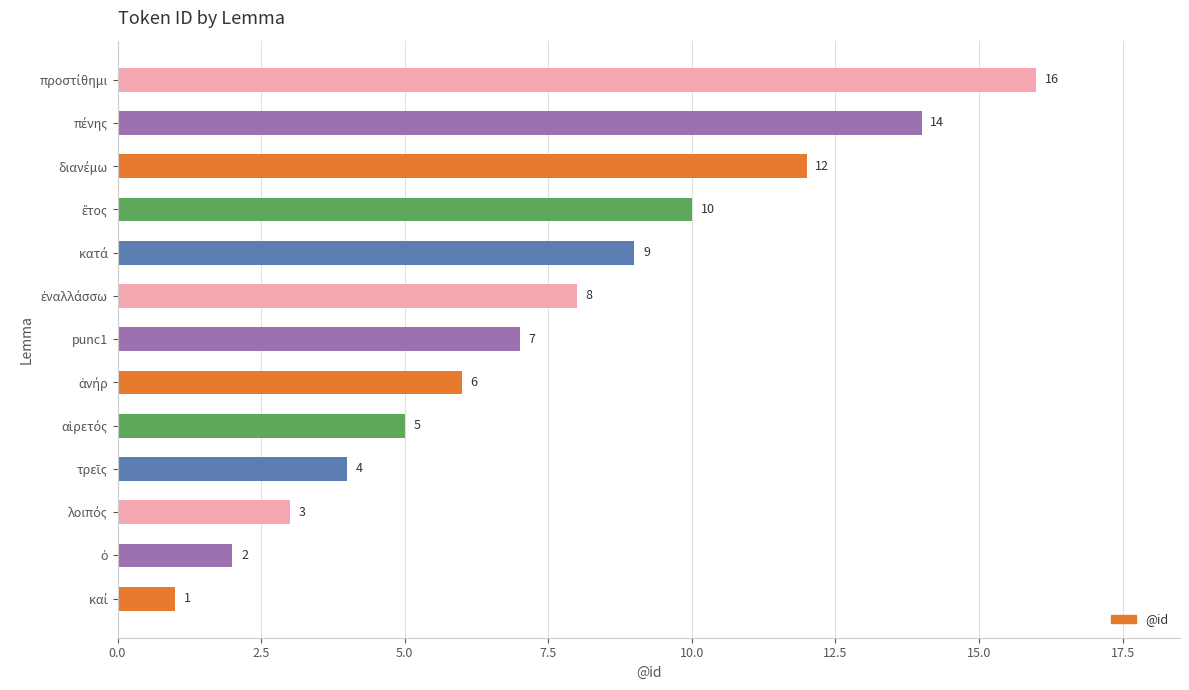

What is the sum of all values?

97